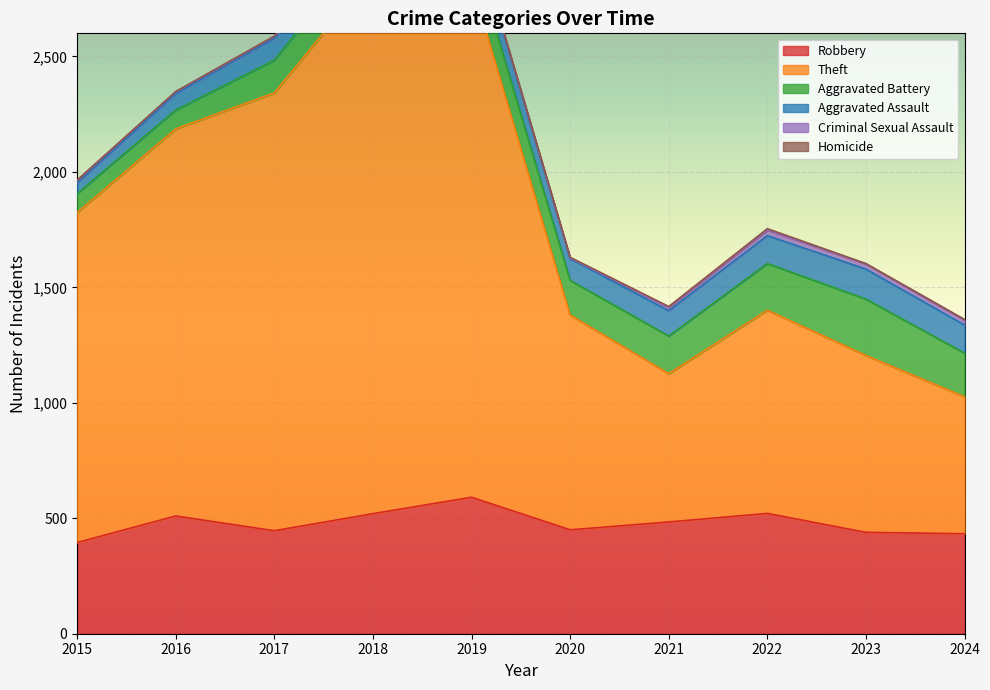

Is it true that Robbery equals 602 at 2024?

False